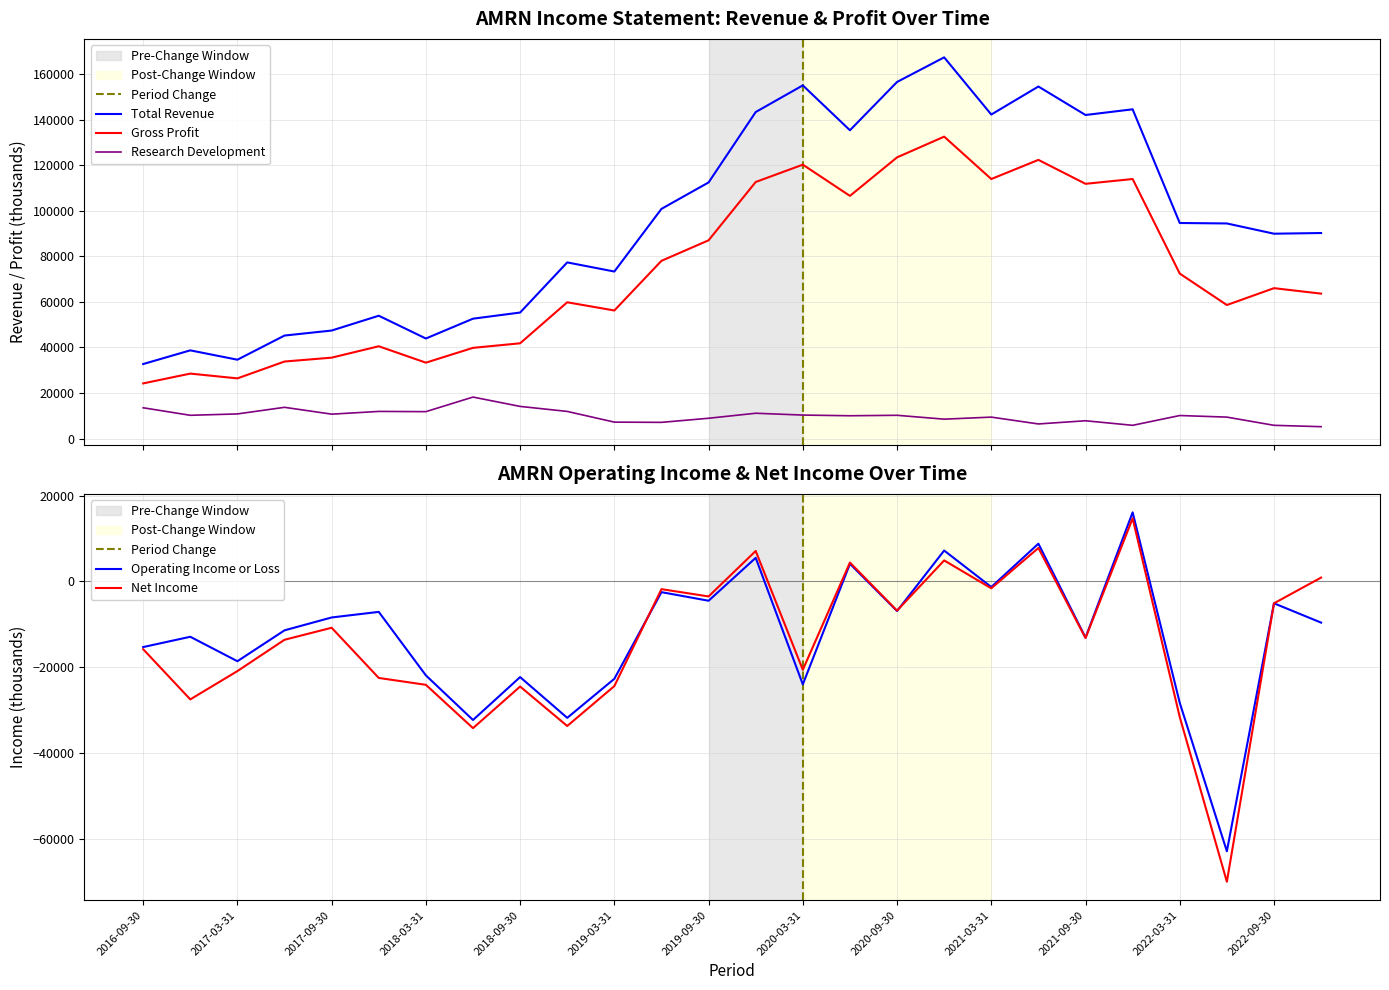

True or false: Gross Profit and Total Revenue intersect in this chart.

False